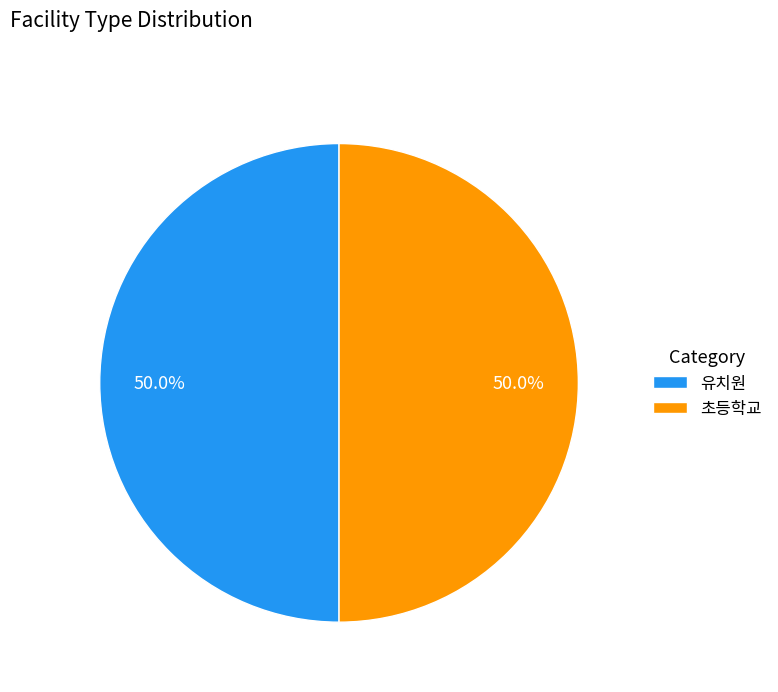

Approximately how many times larger is the value at 초등학교 compared to 유치원?

1.0